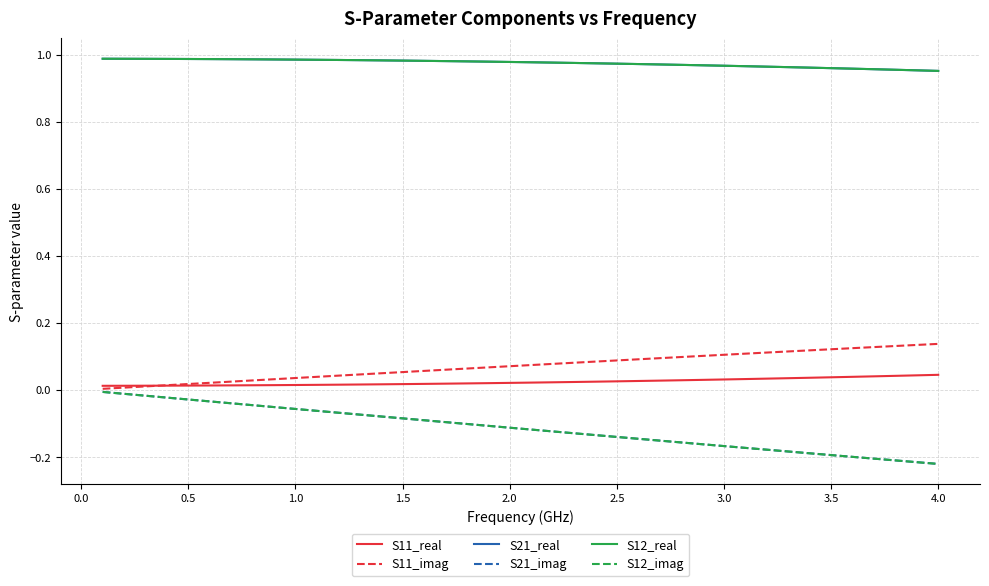

Is this an area chart (filled region under the line)?

No